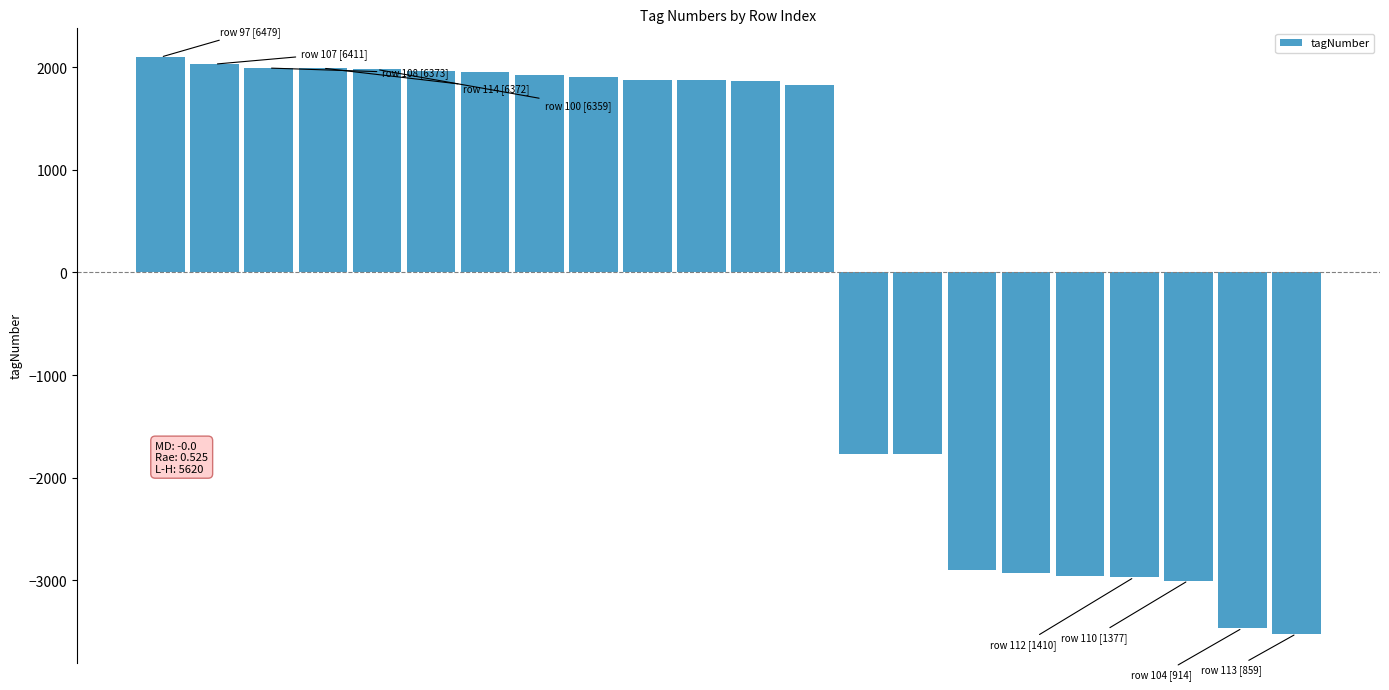

What is the value of the 2nd bar from the left?

2030.8